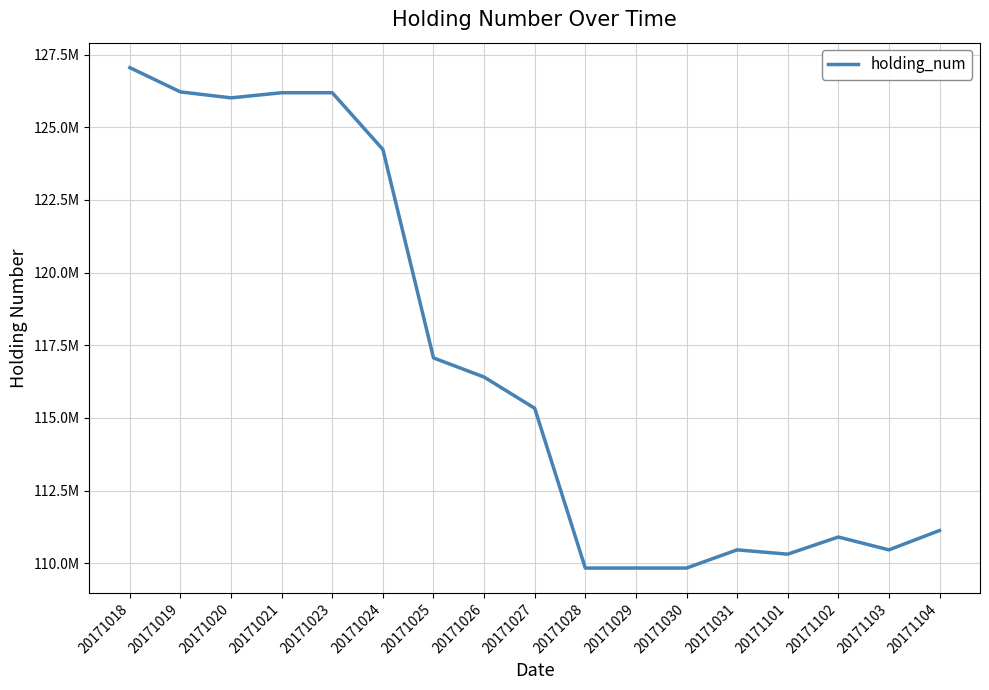

Reading left to right, what are all the values shown in this chart?

127048000	126214000	126010000	126186000	126186000	124234000	117062000	116404000	115330000	109832000	109832000	109832000	110458000	110310000	110900000	110458000	111124000